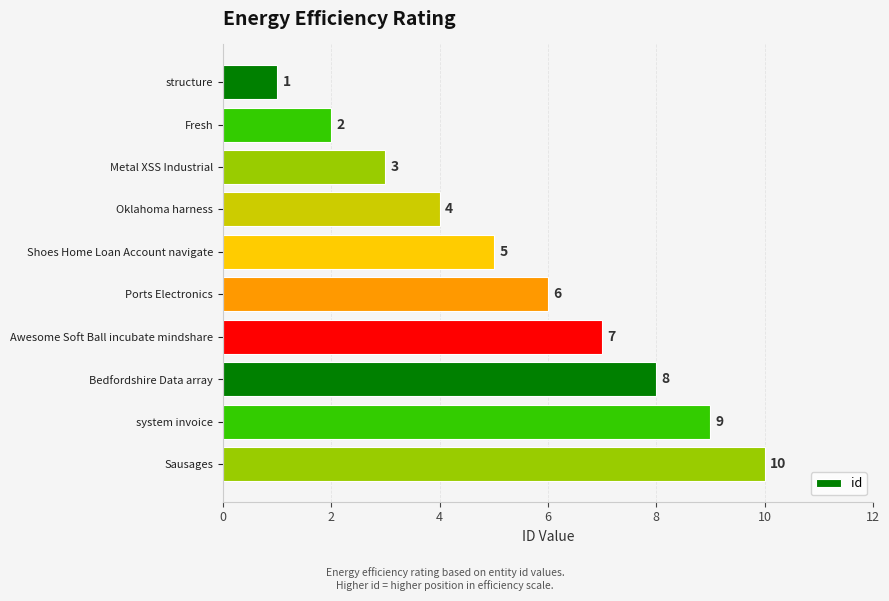

The chart shows a value of 0 at structure. True or false?

False